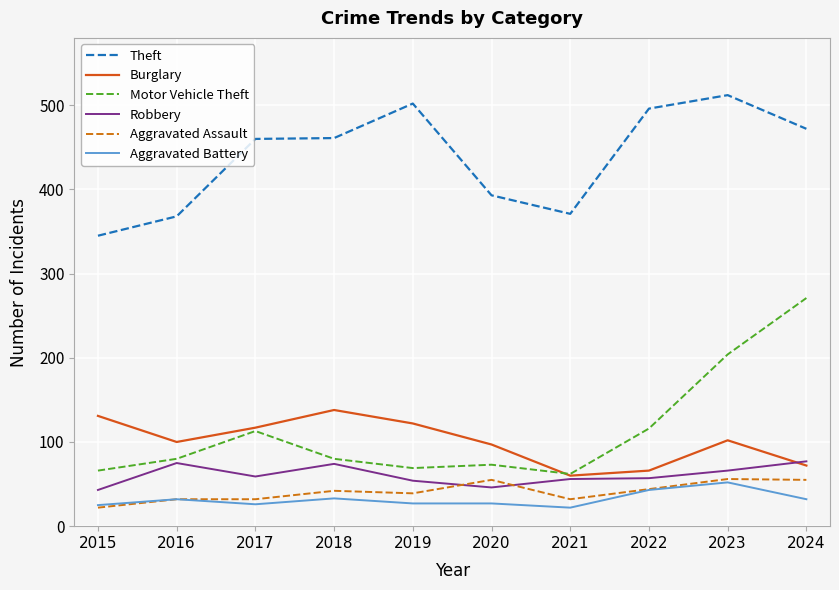

Where is the first local maximum for Robbery?

2016